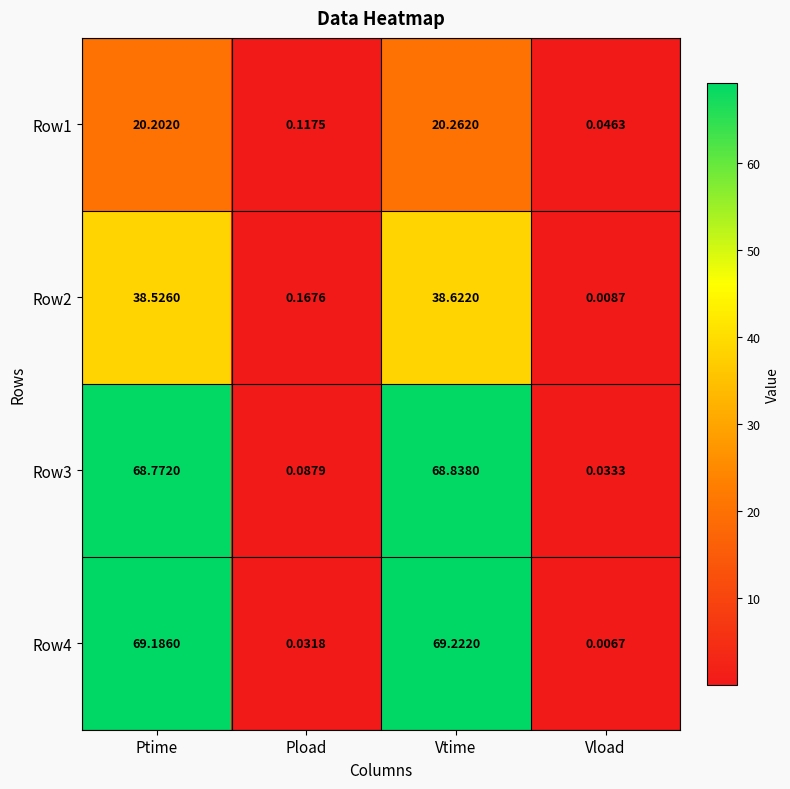

Is the value of Row3 at Vtime greater than the value of Row2 at Vtime?

Yes